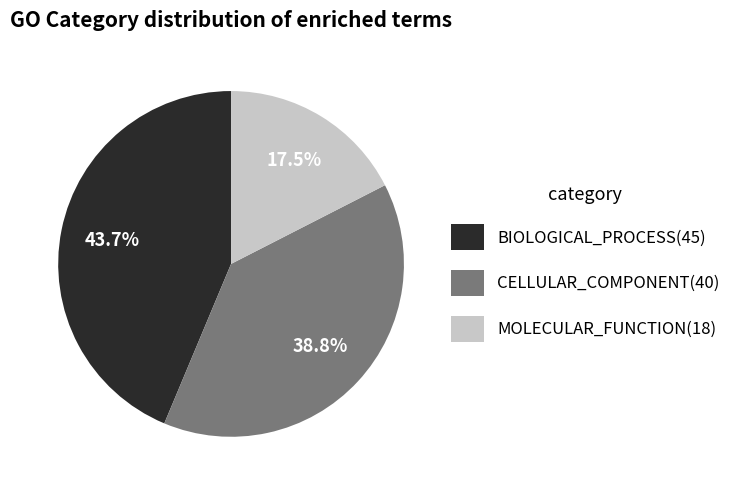

What percentage do BIOLOGICAL_PROCESS and CELLULAR_COMPONENT together represent?

82.5%